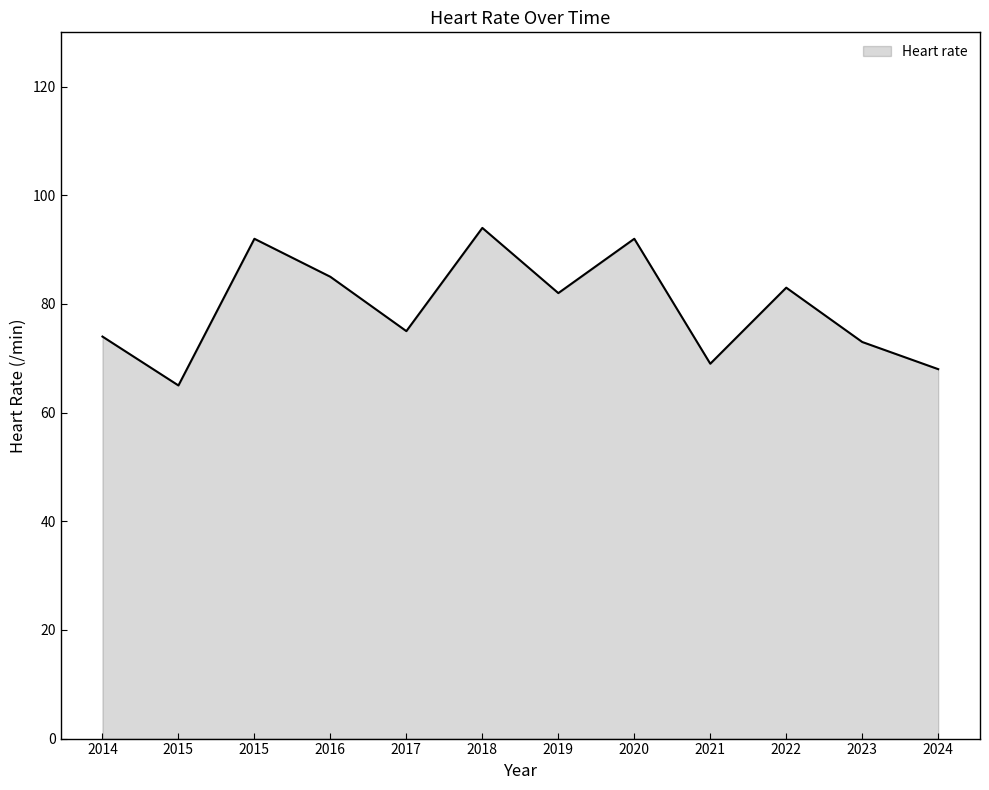

What is the ratio of the value at 2024 to the value at 2015?

1.0